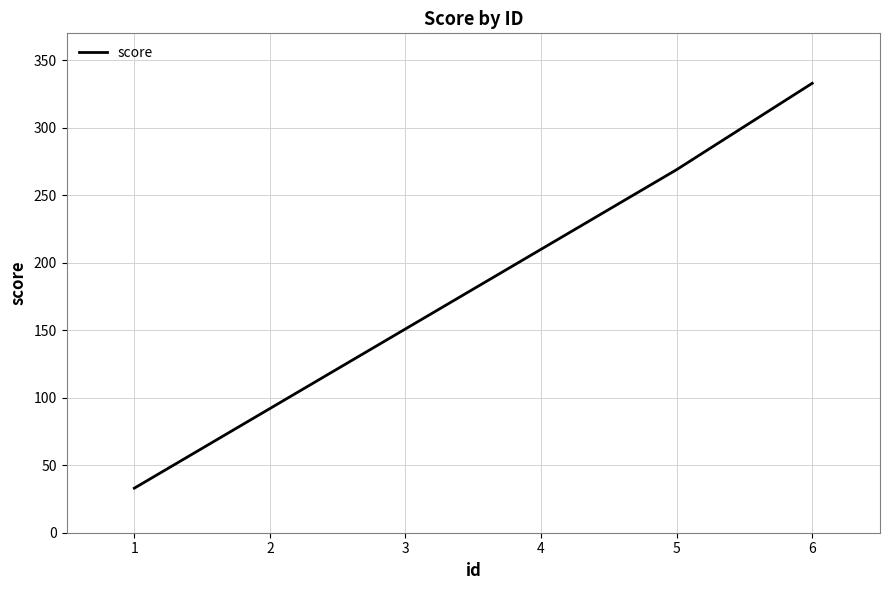

The chart shows a value of 47 at 1. True or false?

False